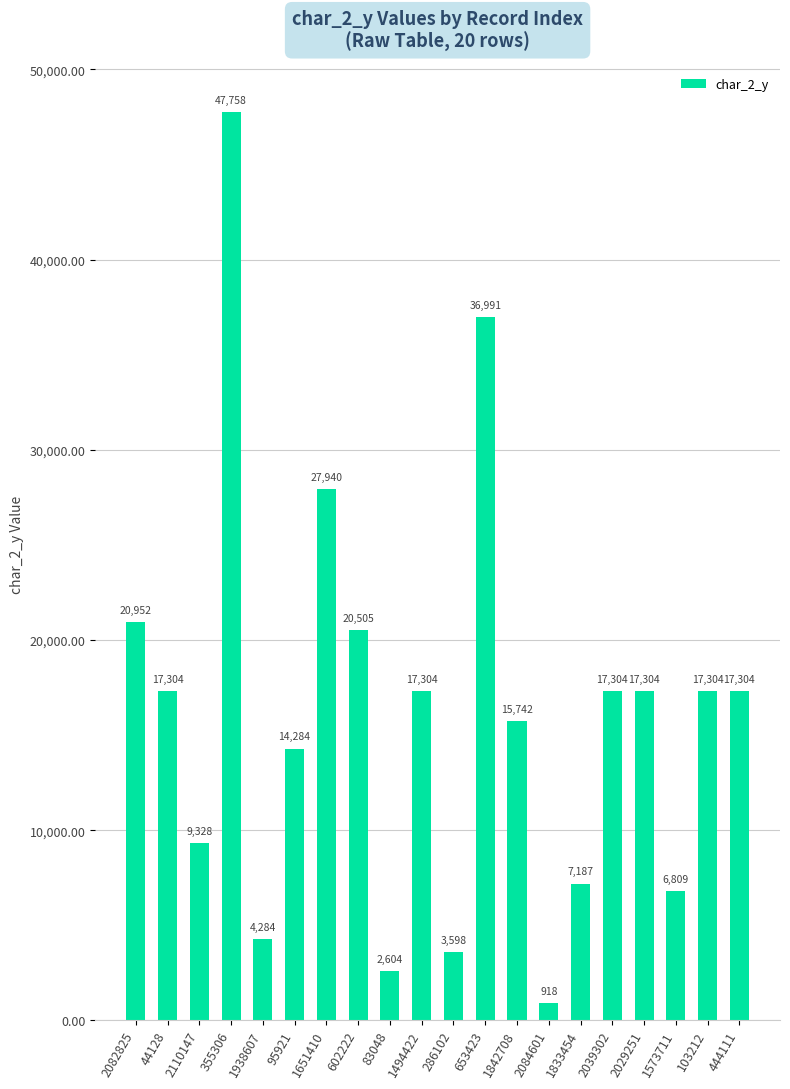

What is the maximum value shown in the chart?

47758